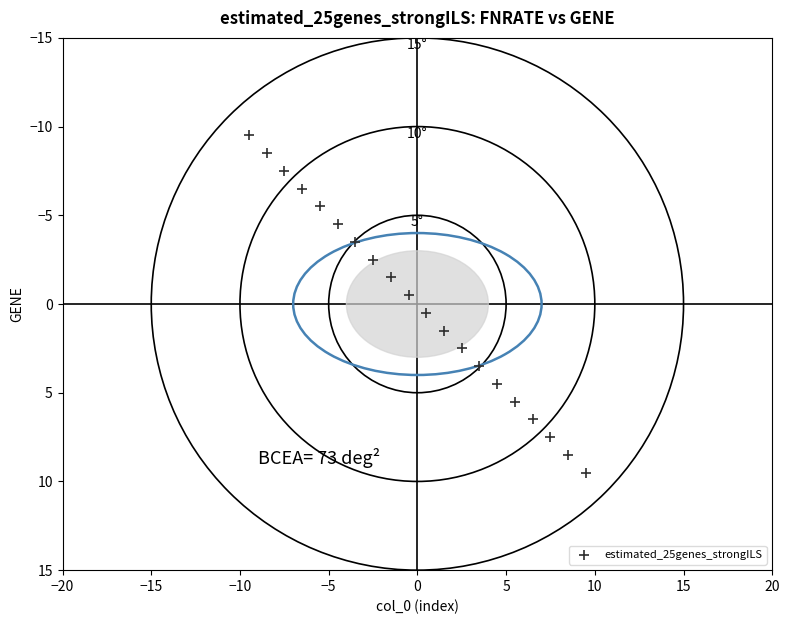

What is the range of Y values (max minus min)?

19.0